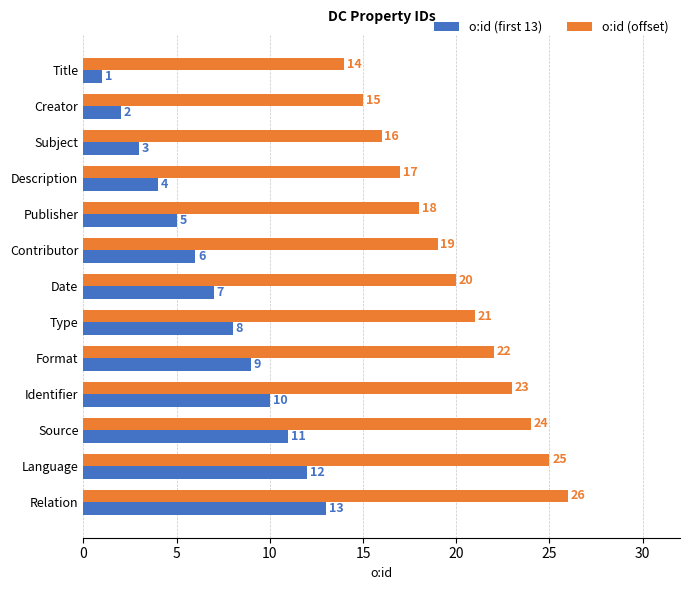

What is the difference between the maximum and minimum values in the o:id (offset) series?

12